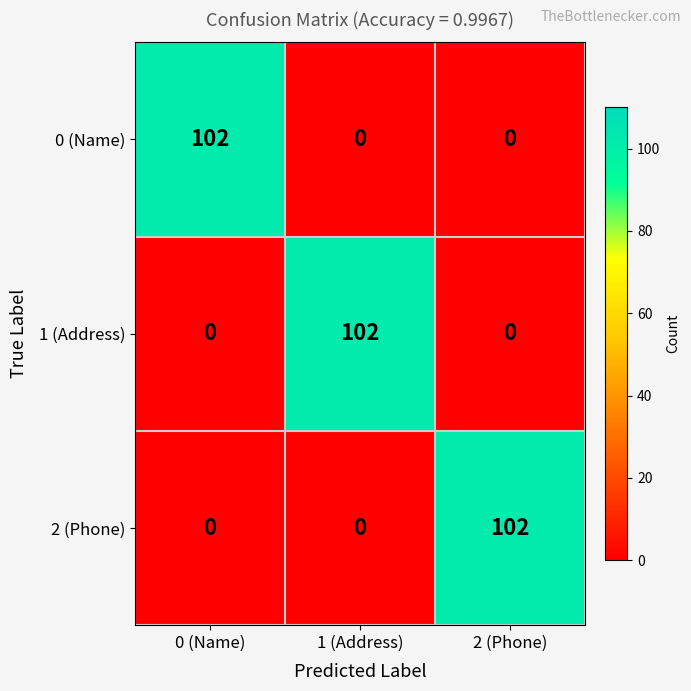

What value does the 2 (Phone) series have at 2 (Phone), to the nearest 50?

100